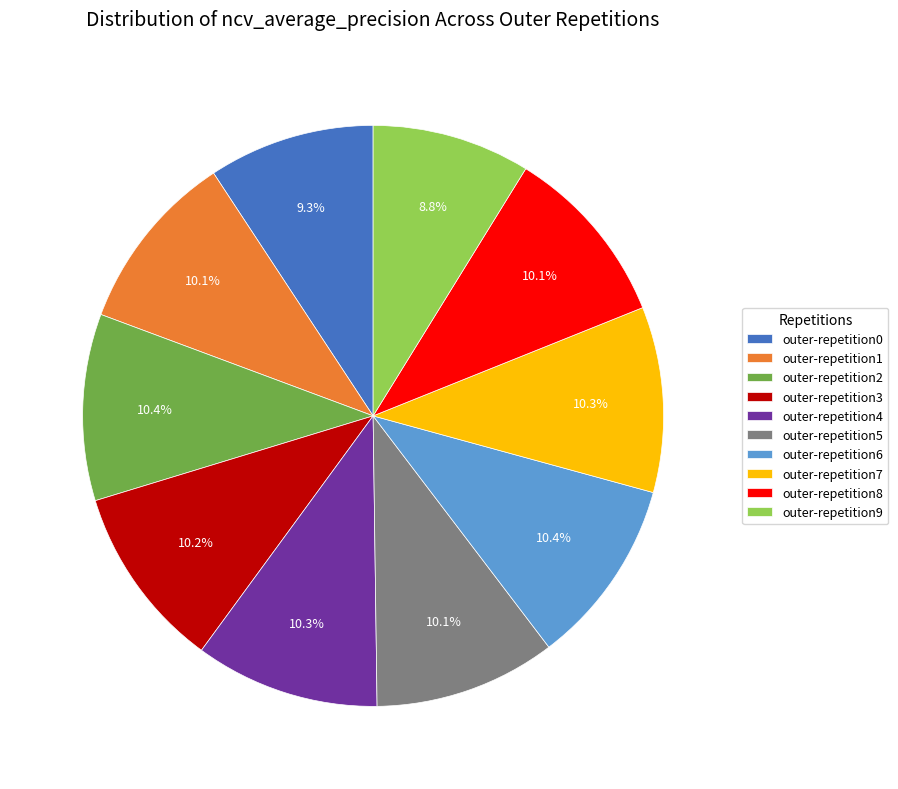

Is there a majority slice in this chart?

No